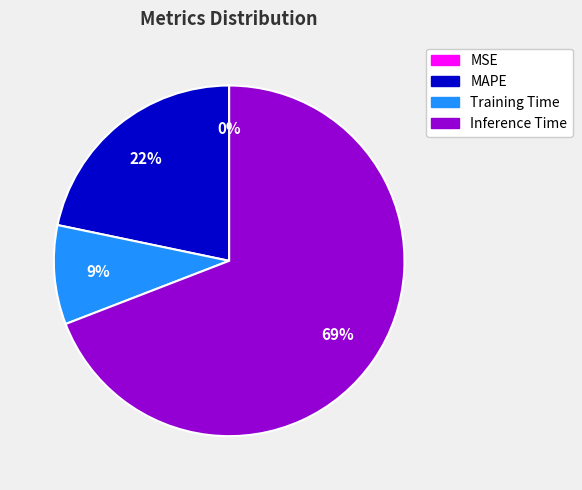

To the nearest percent, what is the difference between the largest and smallest slice percentages?

69%